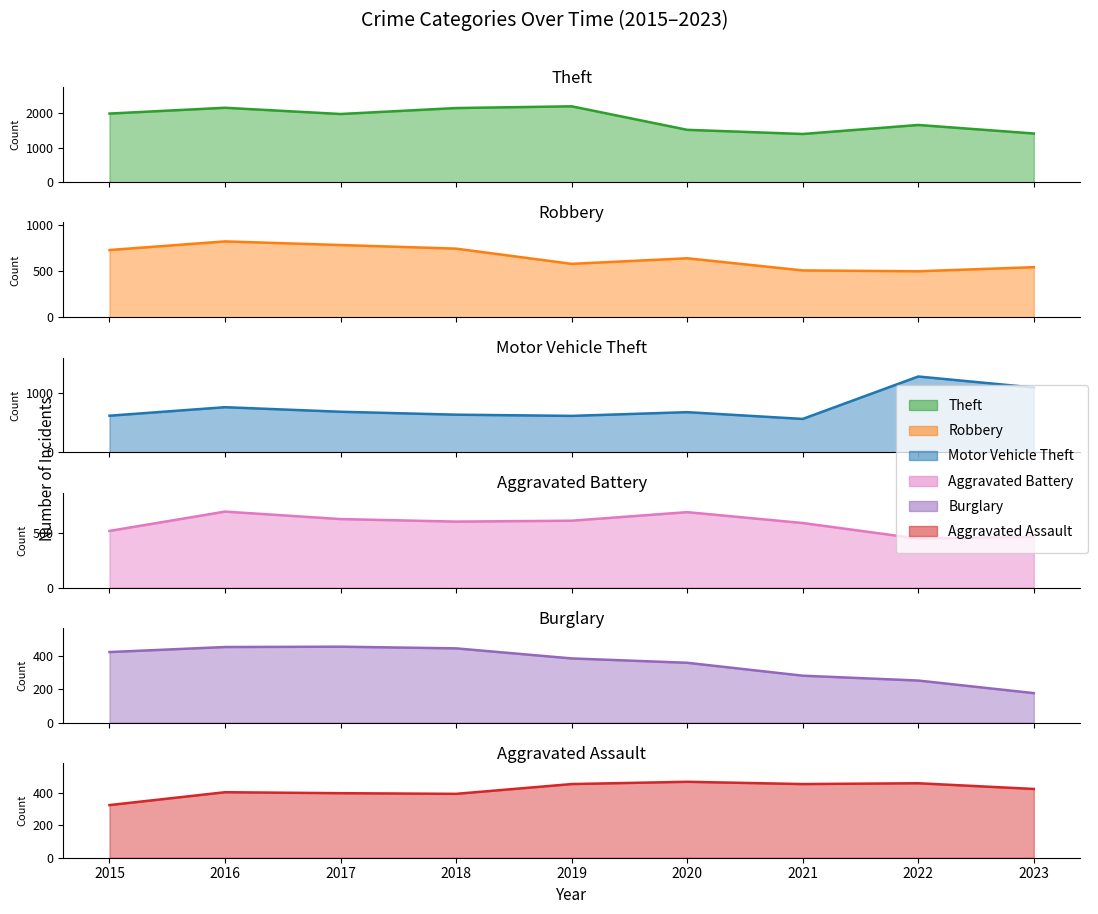

True or false: Aggravated Assault has a value of 525 at 2015.

False